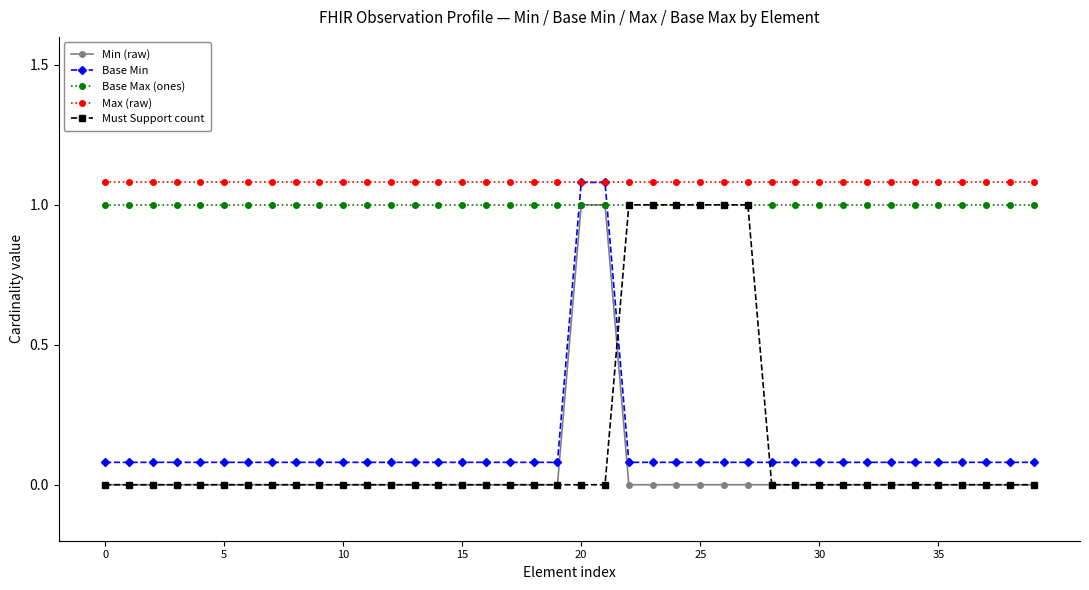

True or false: Max (raw) and Min (raw) intersect in this chart.

False